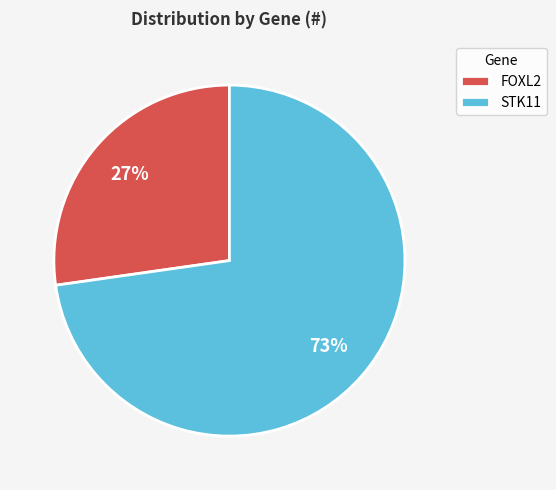

Which category has the biggest portion of the pie?

STK11